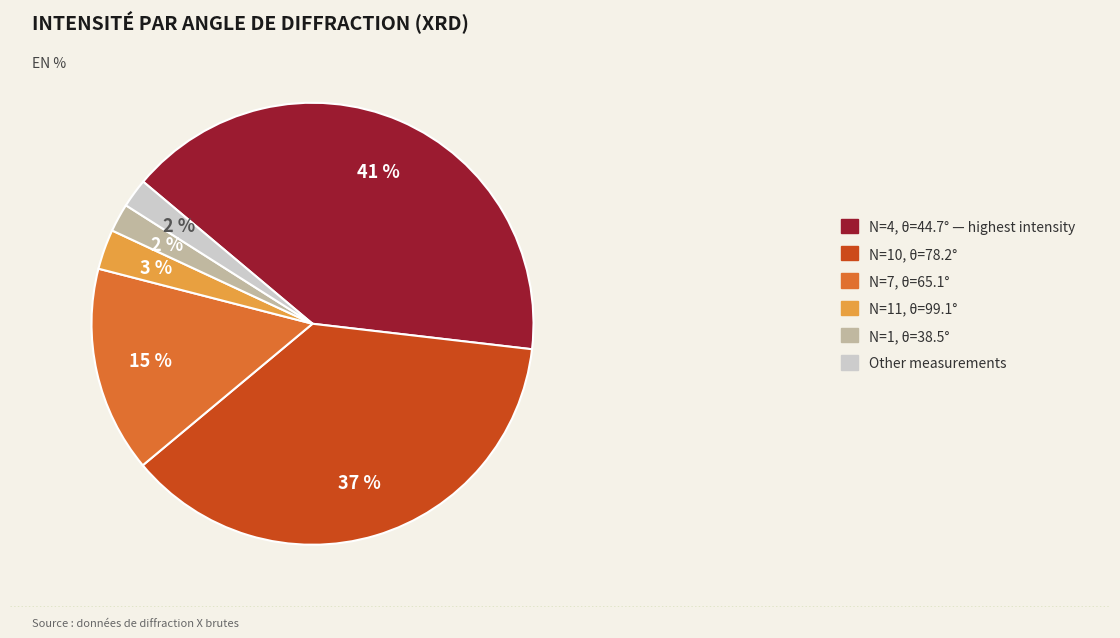

To the nearest percent, what is the average slice percentage?

17%